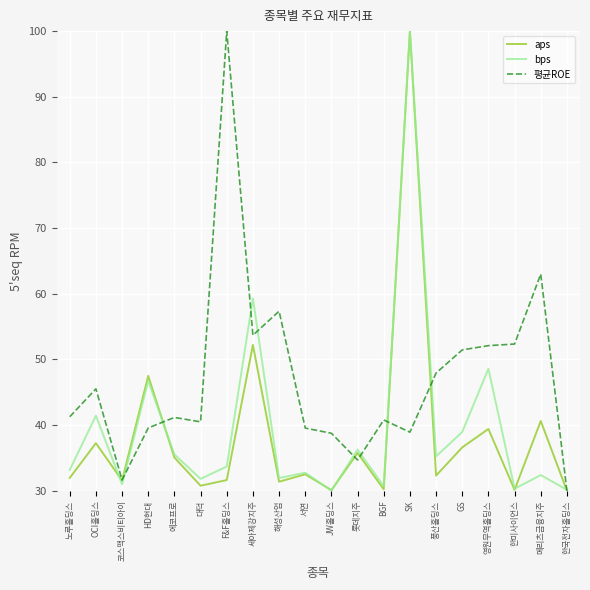

Which category has the highest value in the aps series?

SK